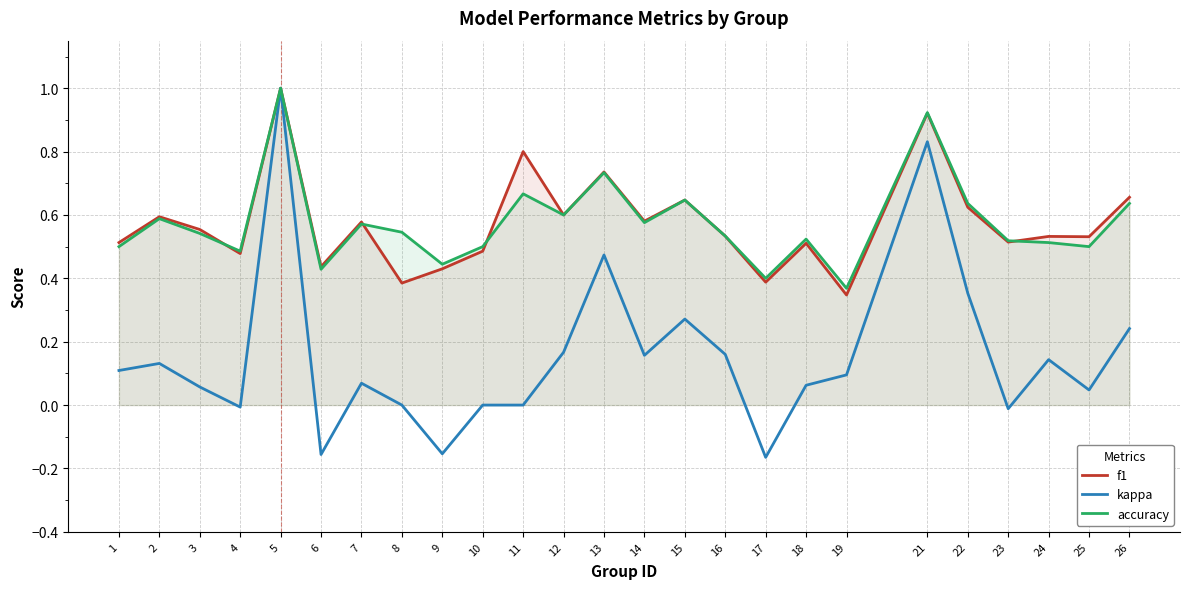

Which category has the lowest value in the kappa series?

17